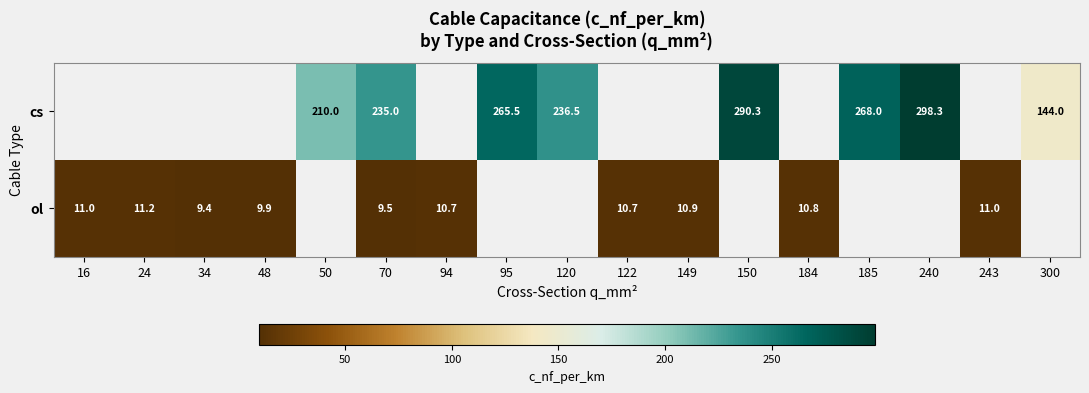

Is it true that ol equals 9.9 at 48?

True